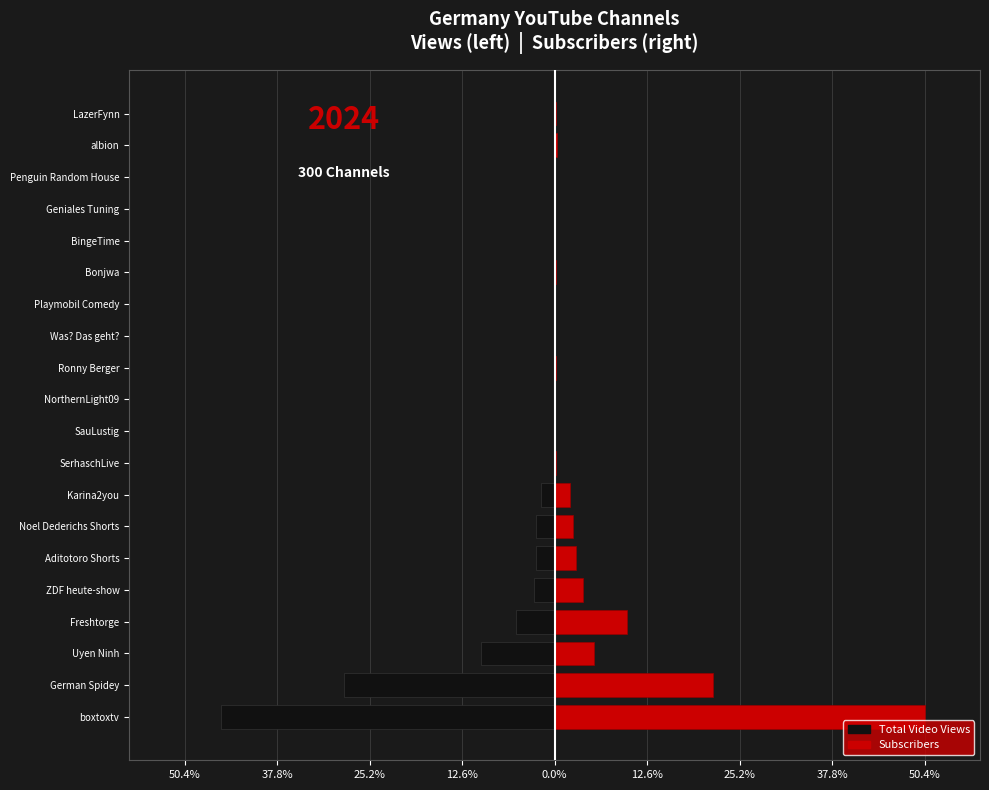

Is it true that Total Video Views equals -0.7 at Noel Dederichs Shorts?

False